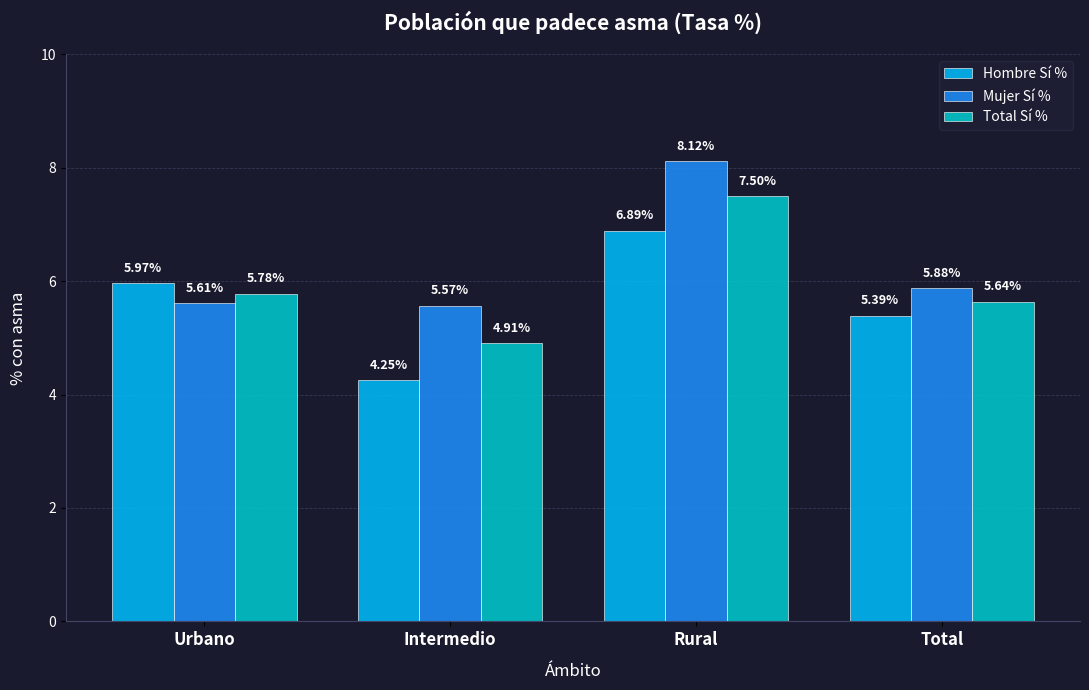

How many bars are there in each group?

3